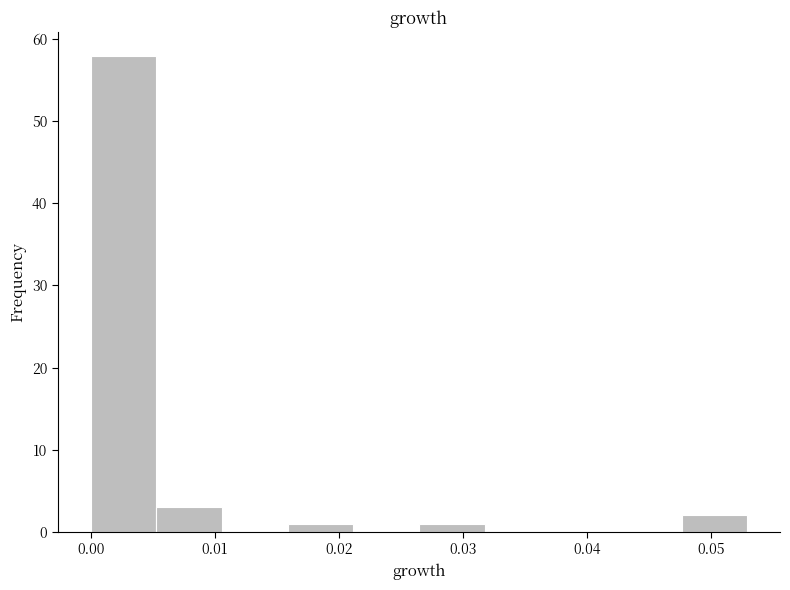

Which range on the x-axis has the tallest bar?

0.000 to 0.005